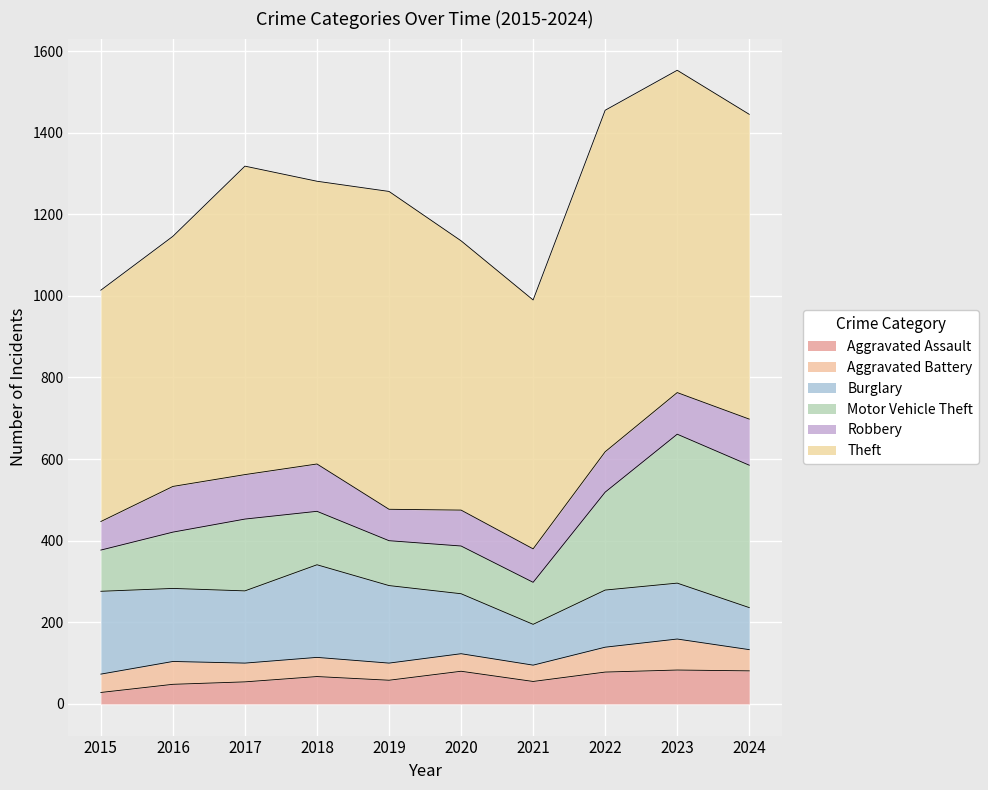

Where is Burglary nearest to the value 163?

2017